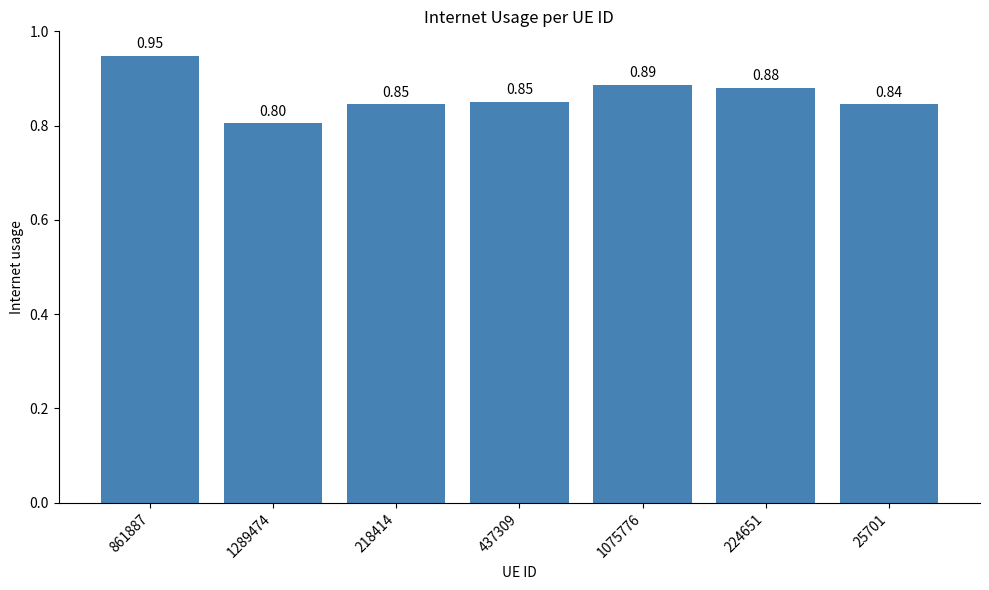

How many categories are shown in the chart?

7